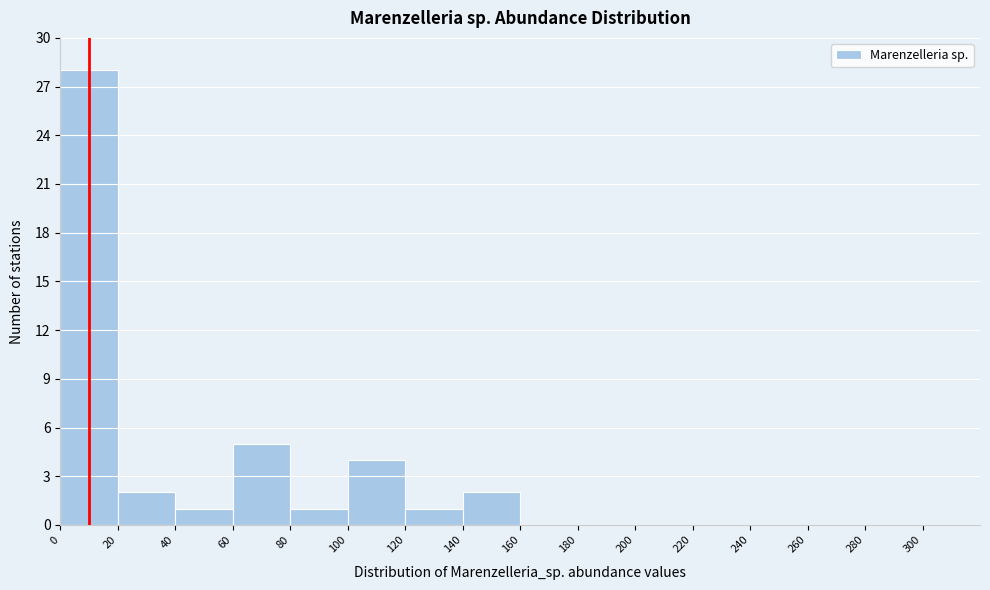

Reading left to right, list every bar in this chart as the range it spans on the x-axis followed by its height. The values are not printed on the chart, so give them approximately, as read against the axis.

0 to 20: 28
20 to 40: 2
40 to 60: 1
60 to 80: 5
80 to 100: 1
100 to 120: 4
120 to 140: 1
140 to 160: 2
160 to 180: 0
180 to 200: 0
200 to 220: 0
220 to 240: 0
240 to 260: 0
260 to 280: 0
280 to 300: 0
300 to 320: 0